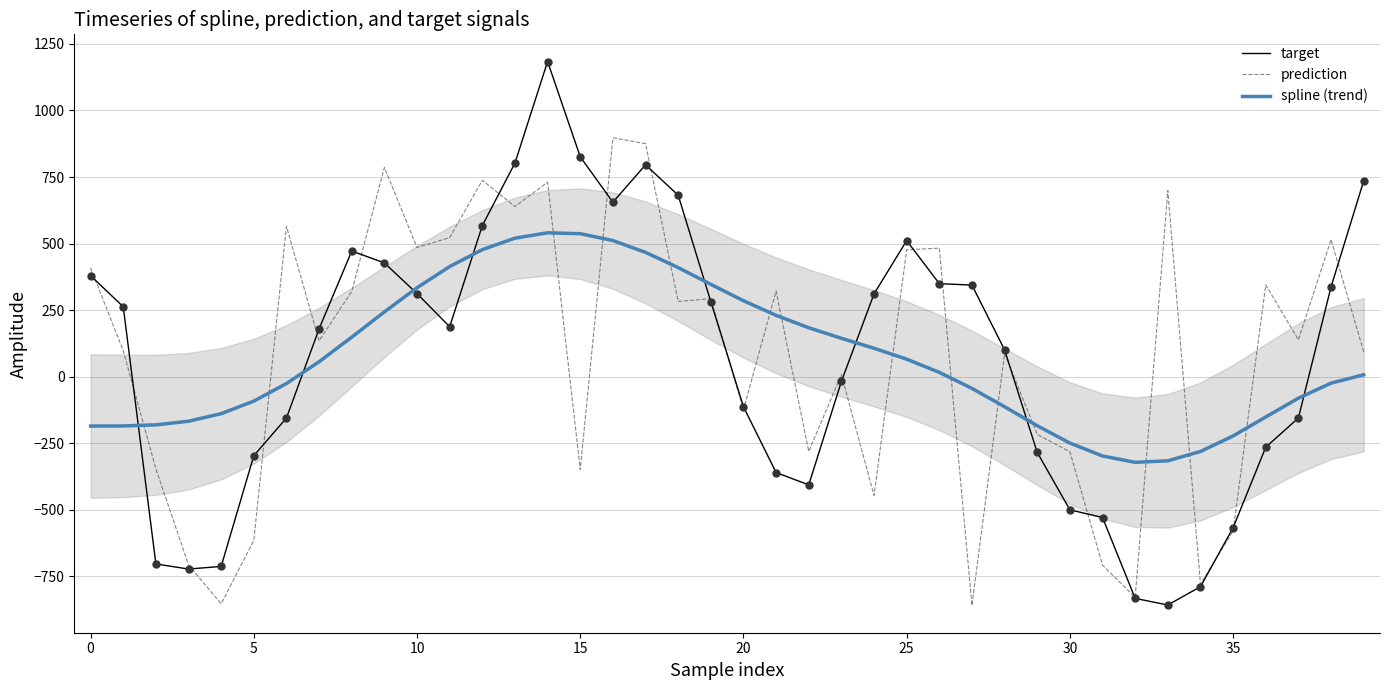

Is the value of spline (trend) at 27 greater than the value of target at 36?

Yes